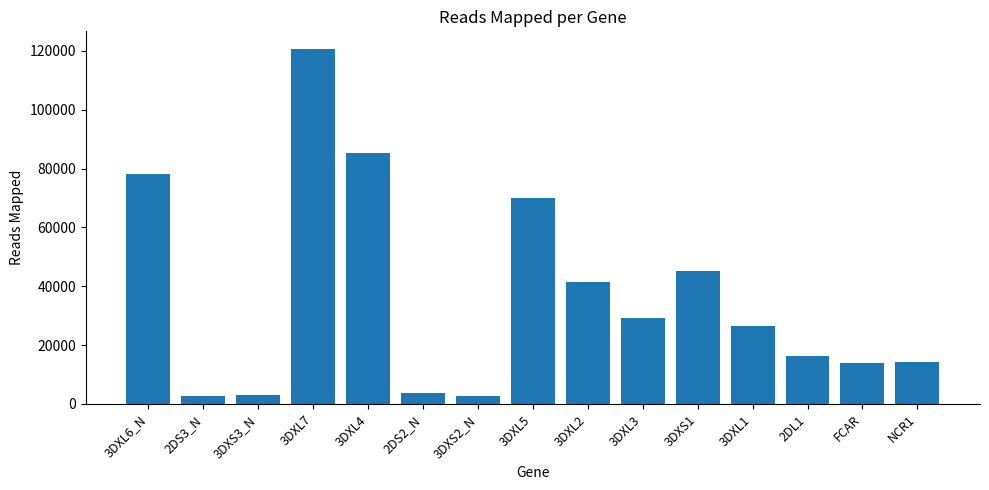

Is it true that the value at 3DXS2_N is 2560?

True